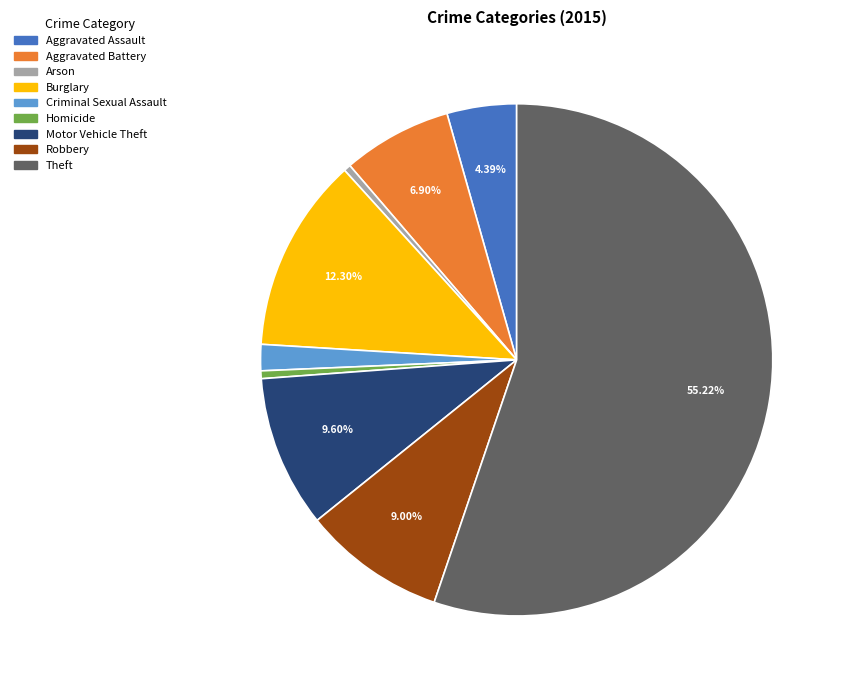

How many segments does this pie chart have?

9